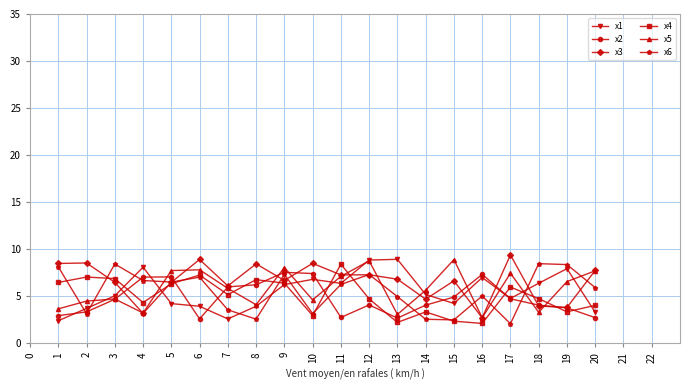

What is the difference between the x6 values at 8 and 19?

5.8